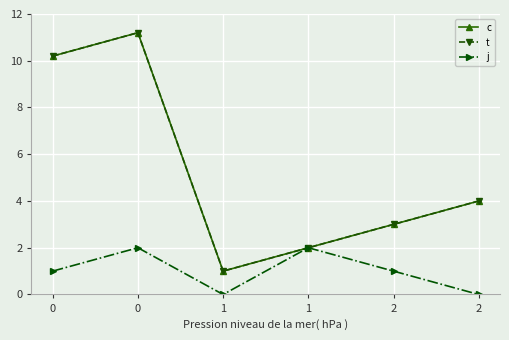

Which category has the lowest value across all series?

1